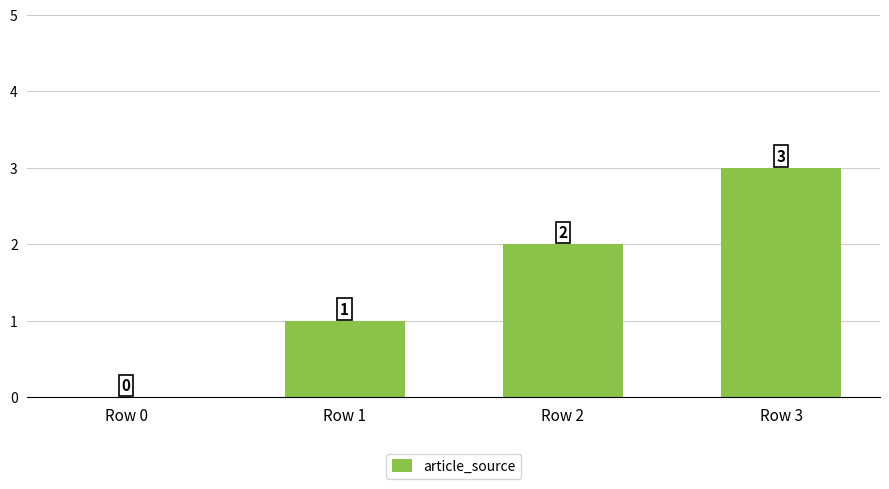

What is the sum of all values?

6